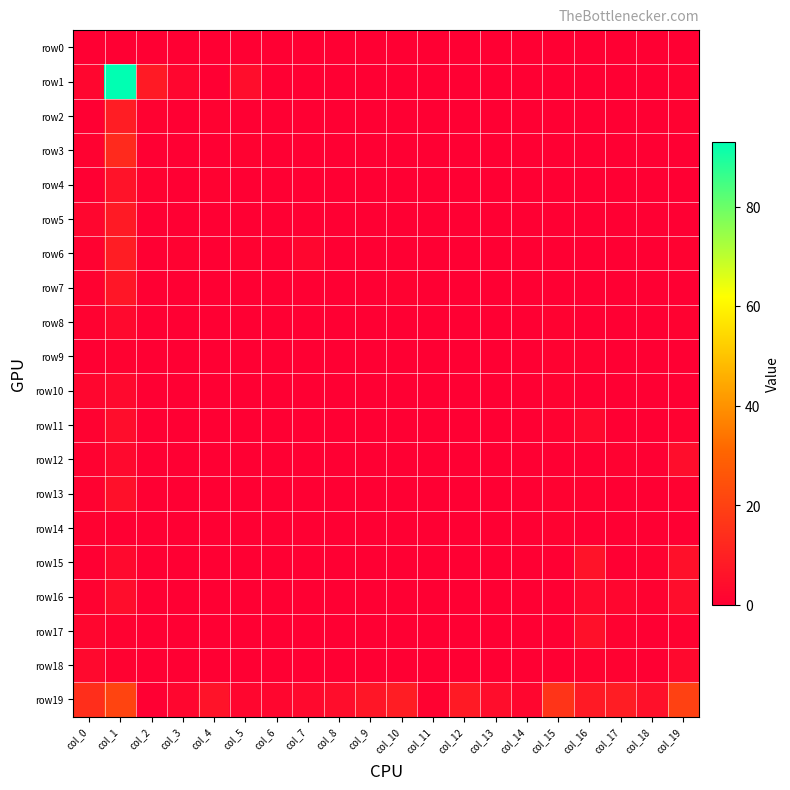

Which label corresponds to the smallest value in the chart?

col_0